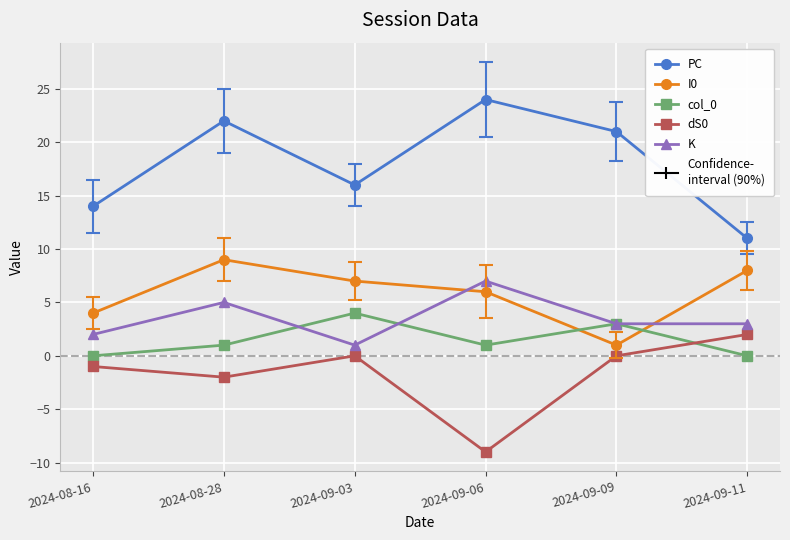

What is the spread (max minus min) of values at 2024-08-16?

15